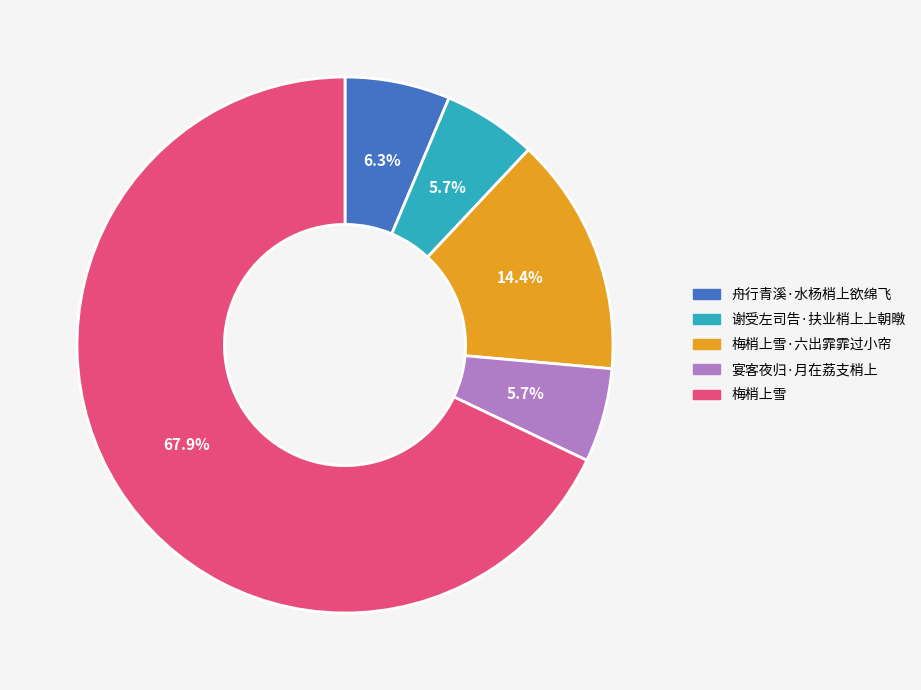

To the nearest percent, what percentage of the pie is 宴客夜归·月在荔支梢上?

6%